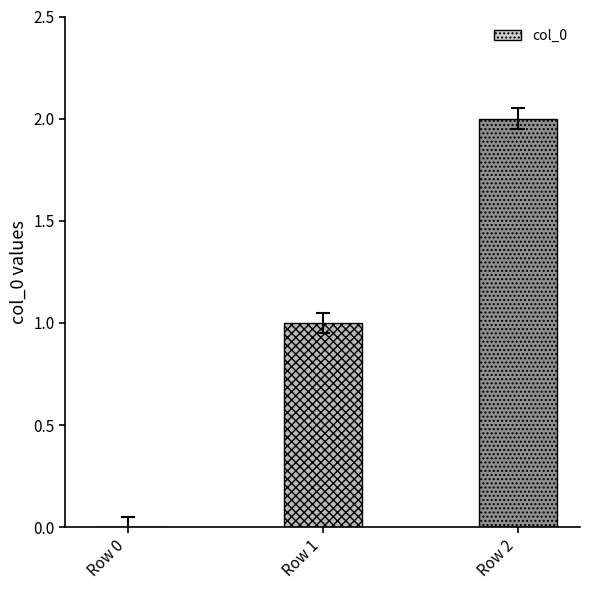

What is the sum of all values?

3